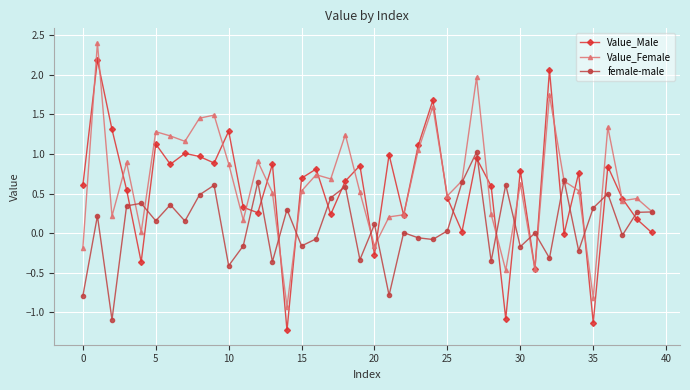

What is the highest value of the Value_Male series?

2.2